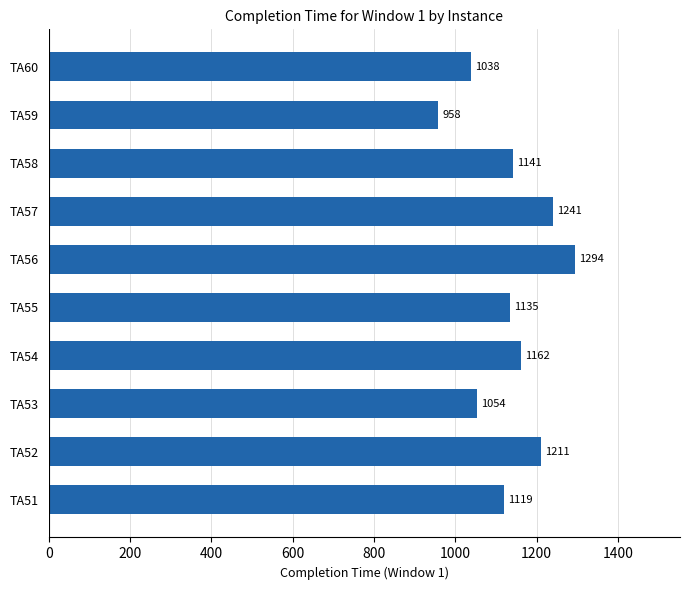

Where is the data nearest to the value 1126?

TA51